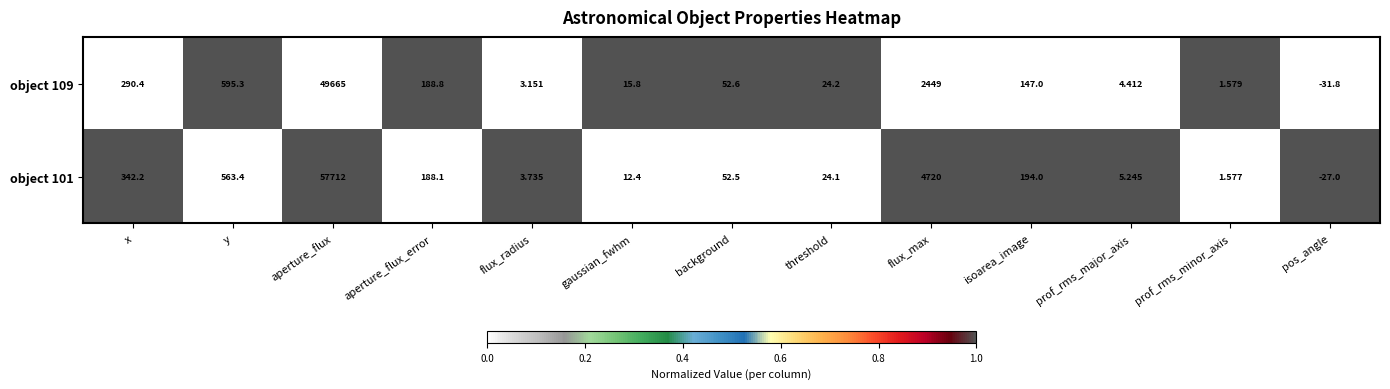

At which label is object 101 closest to 28842?

flux_max